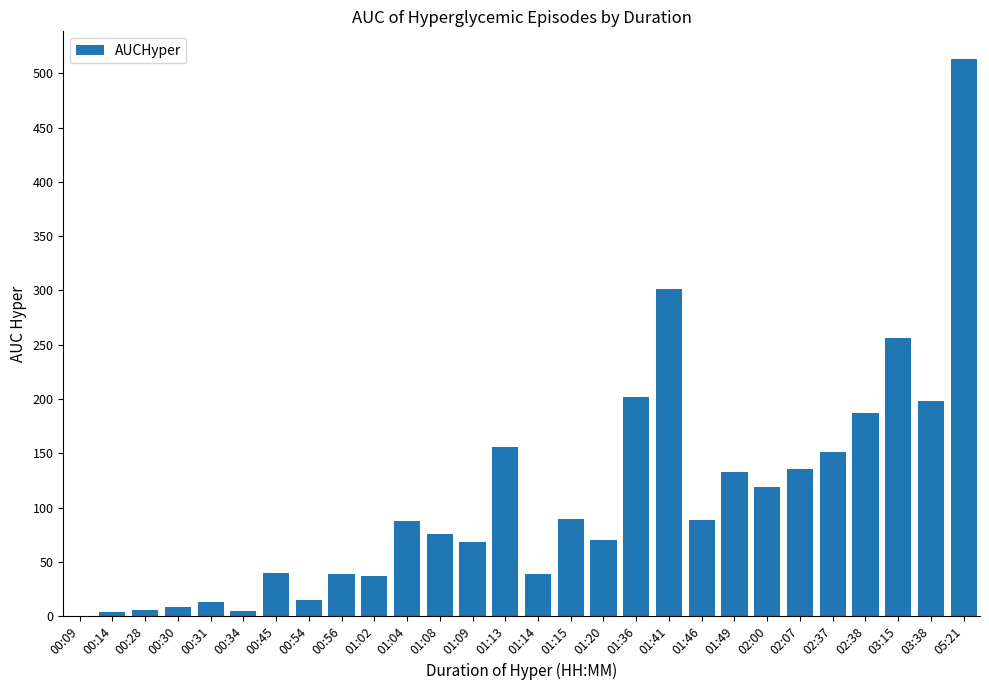

True or false: the data shows 5.5 at 00:28.

True